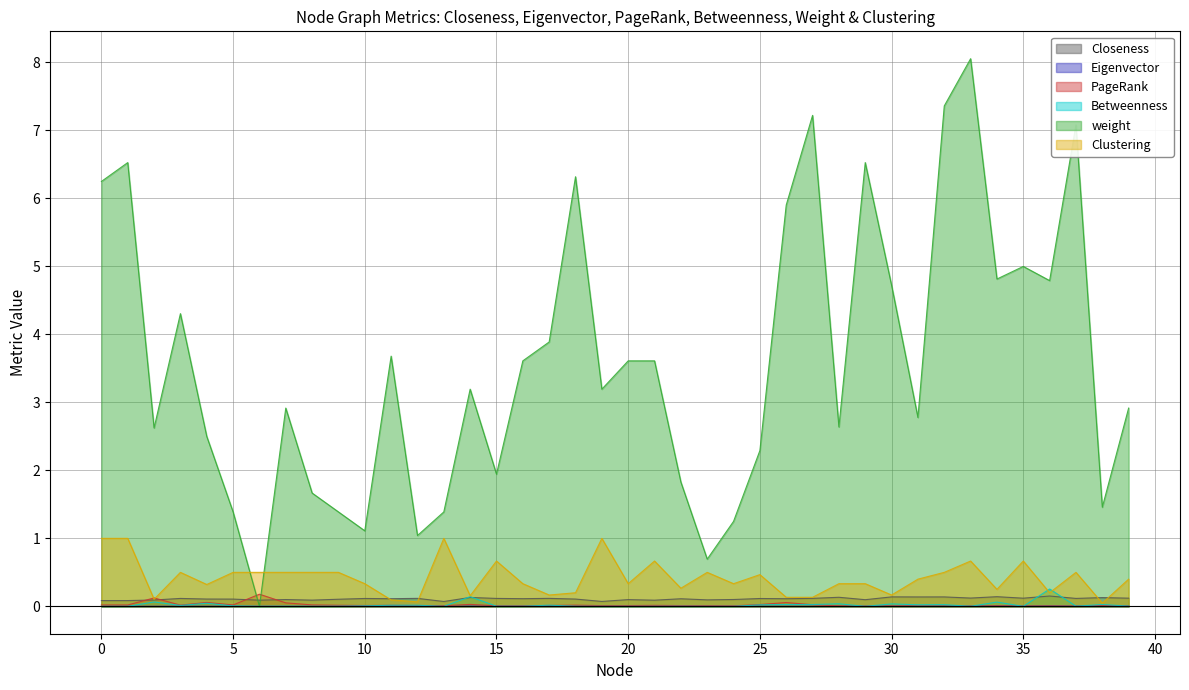

How many interior local peaks does the Eigenvector series have?

12